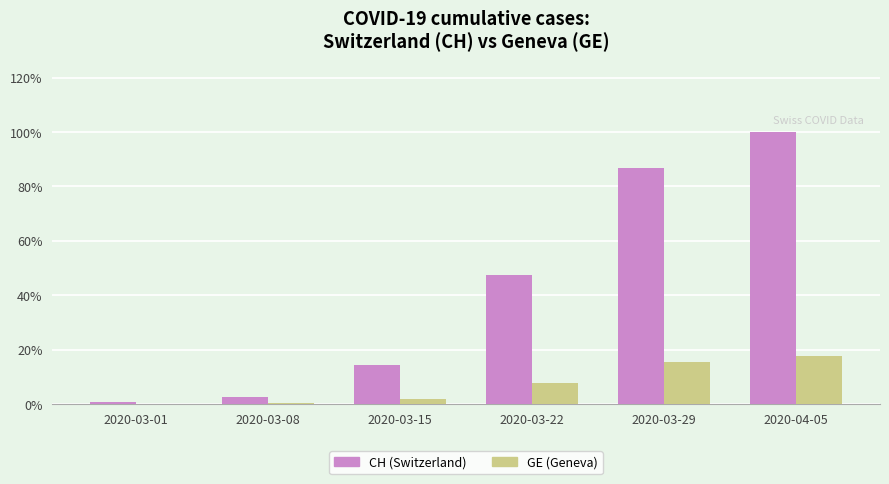

True or false: CH (Switzerland) has a value of 76.6 at 2020-03-22.

False